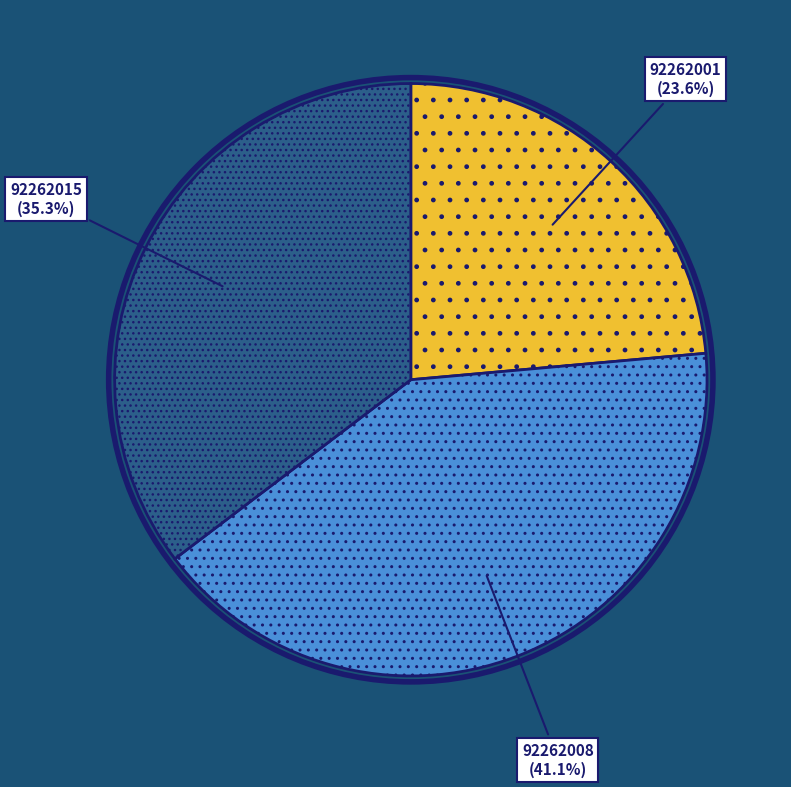

Does any single category account for the majority?

No